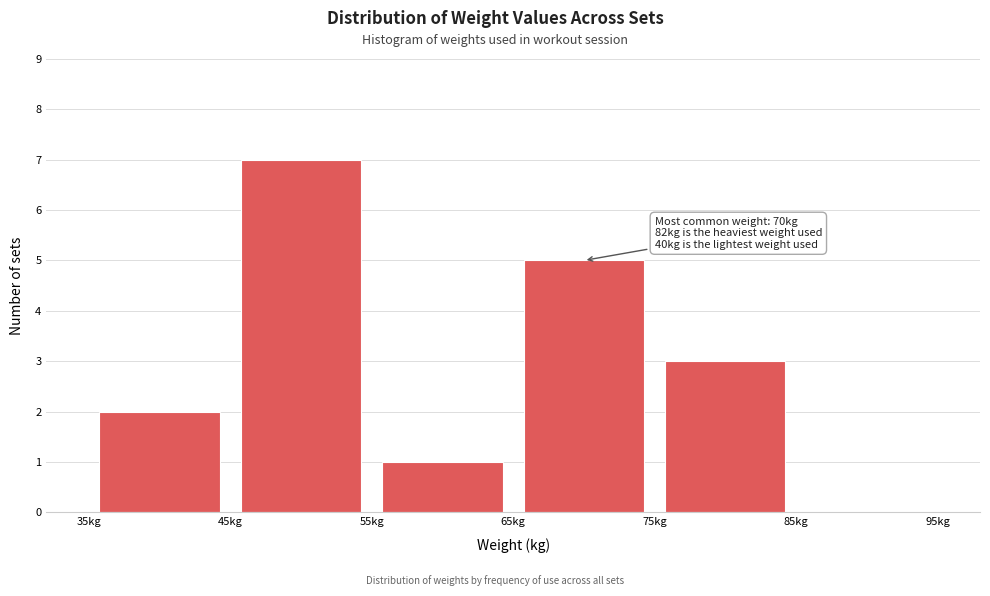

Which range on the x-axis has the tallest bar?

45 to 55